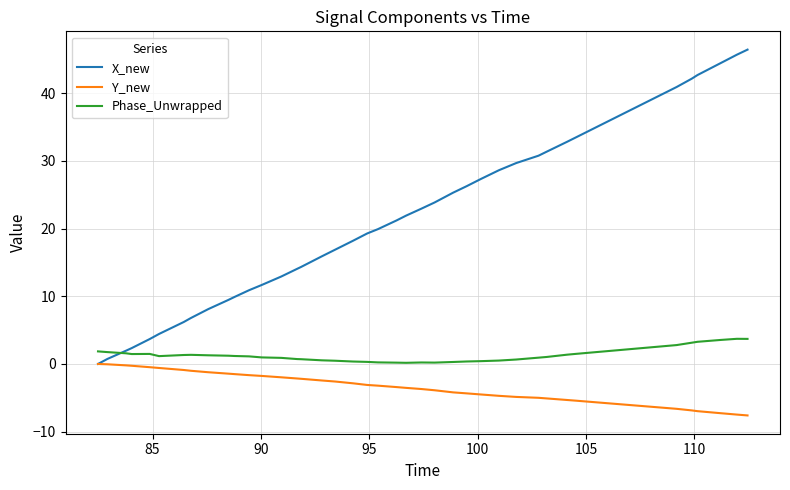

Which series has the widest spread of values?

X_new